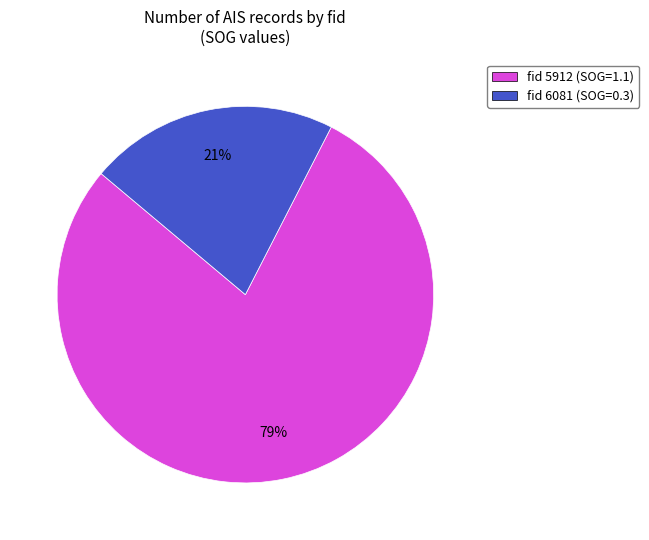

Which category has the biggest portion of the pie?

fid 5912 (SOG=1.1)